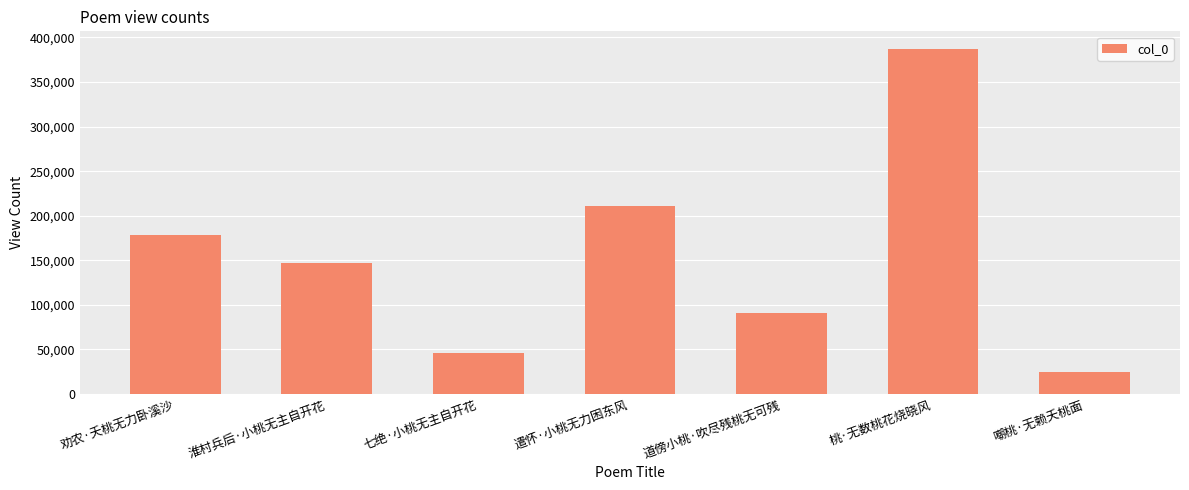

What is the change in value from 劝农·夭桃无力卧溪沙 to 七绝·小桃无主自开花?

-132493